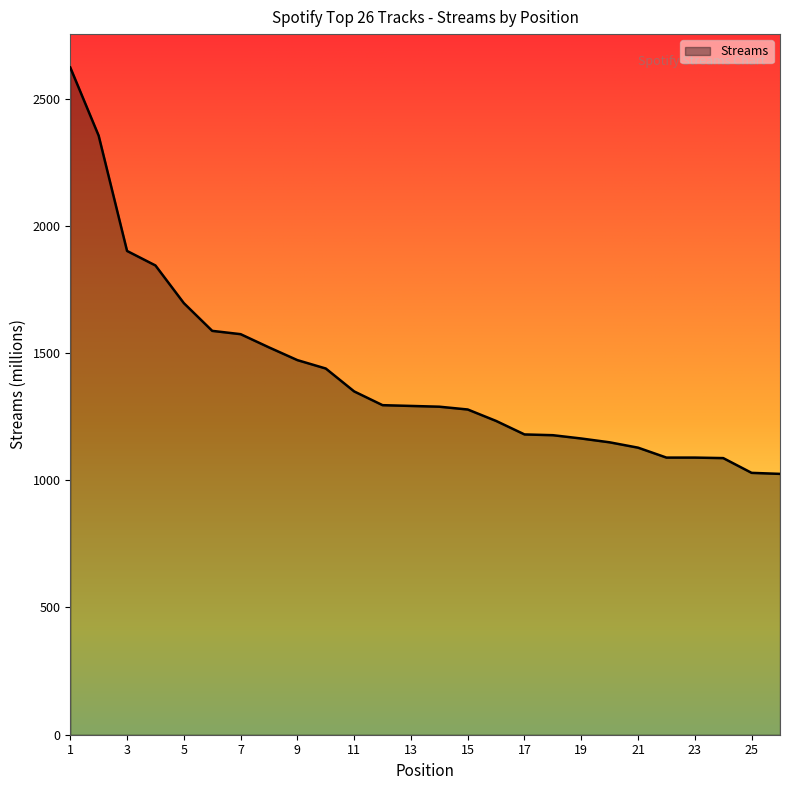

What is the smallest value displayed?

1025